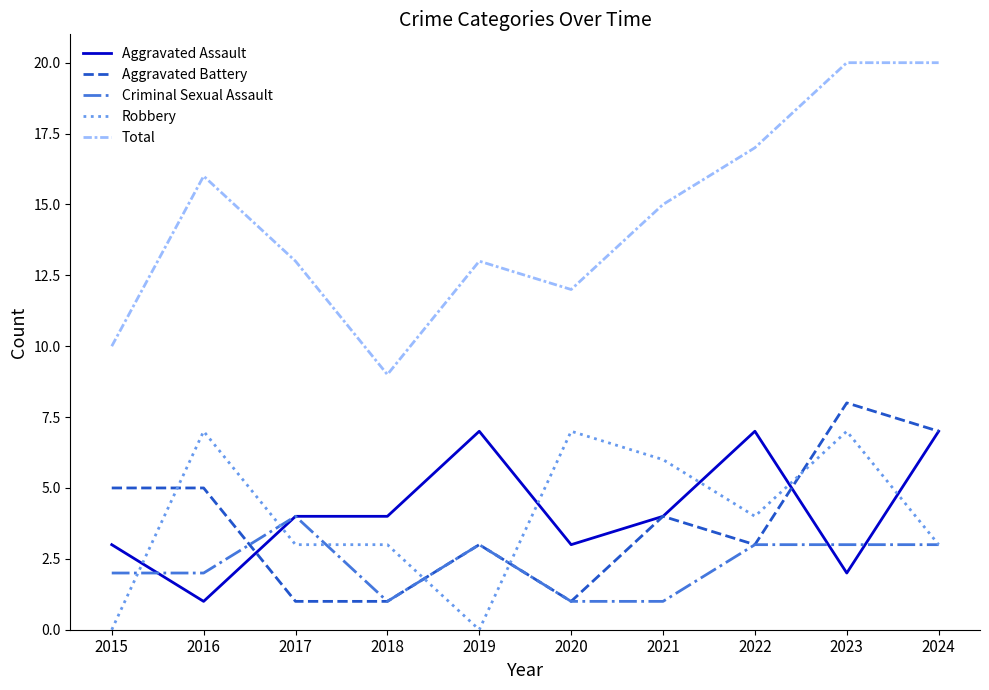

How many lines are shown in the chart?

5